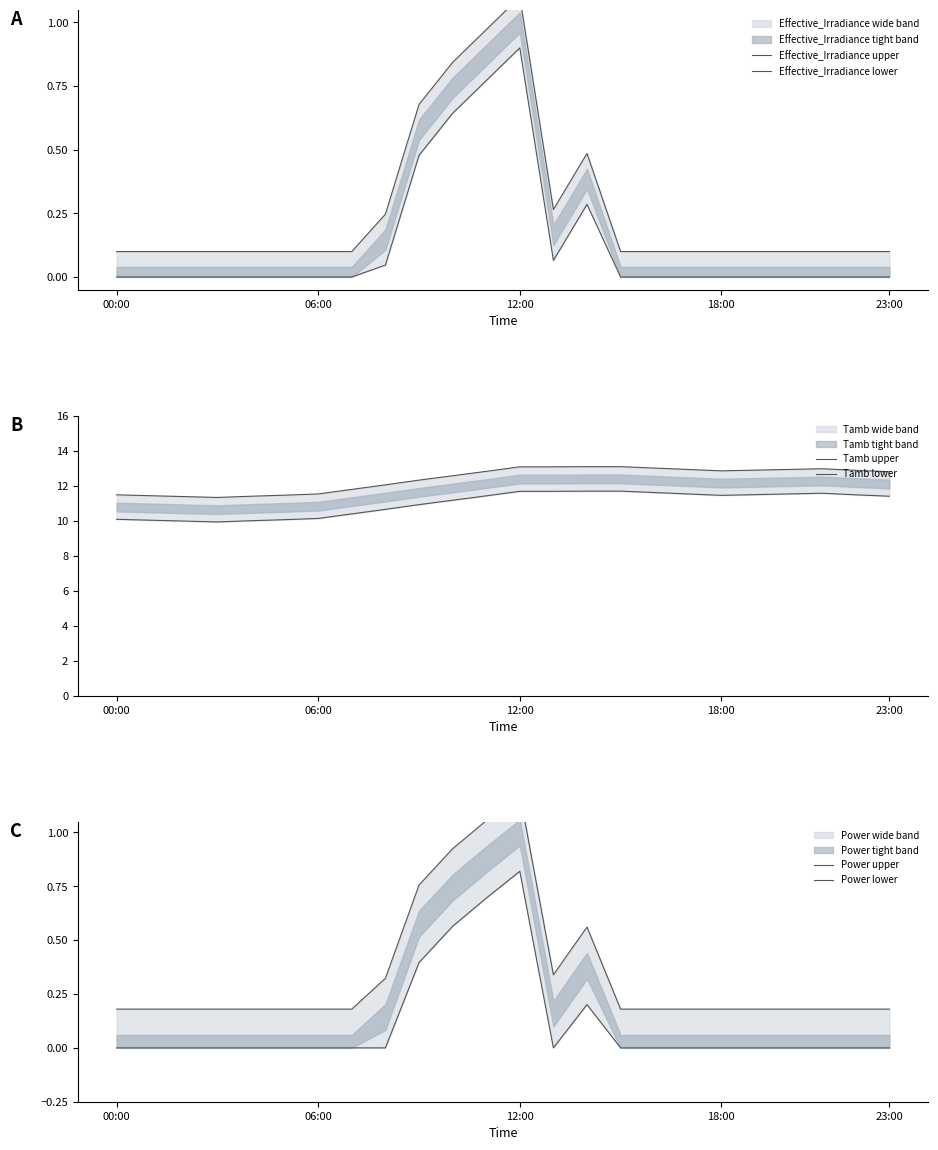

At how many categories does at least one series exceed 6?

24